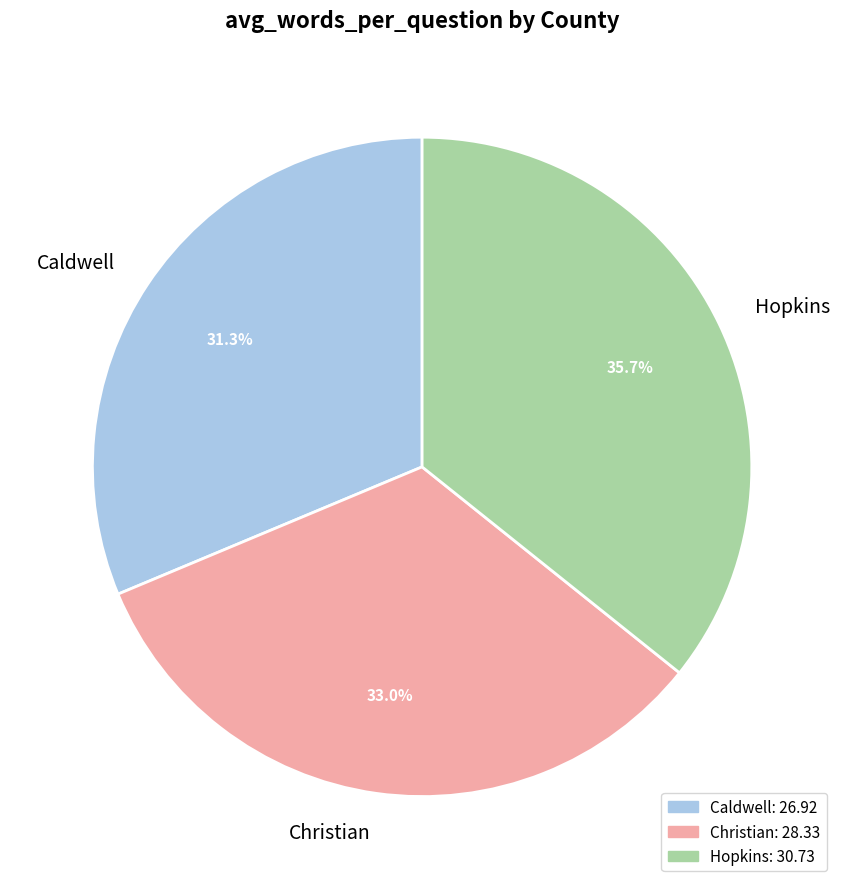

Which slice is the smallest?

Caldwell